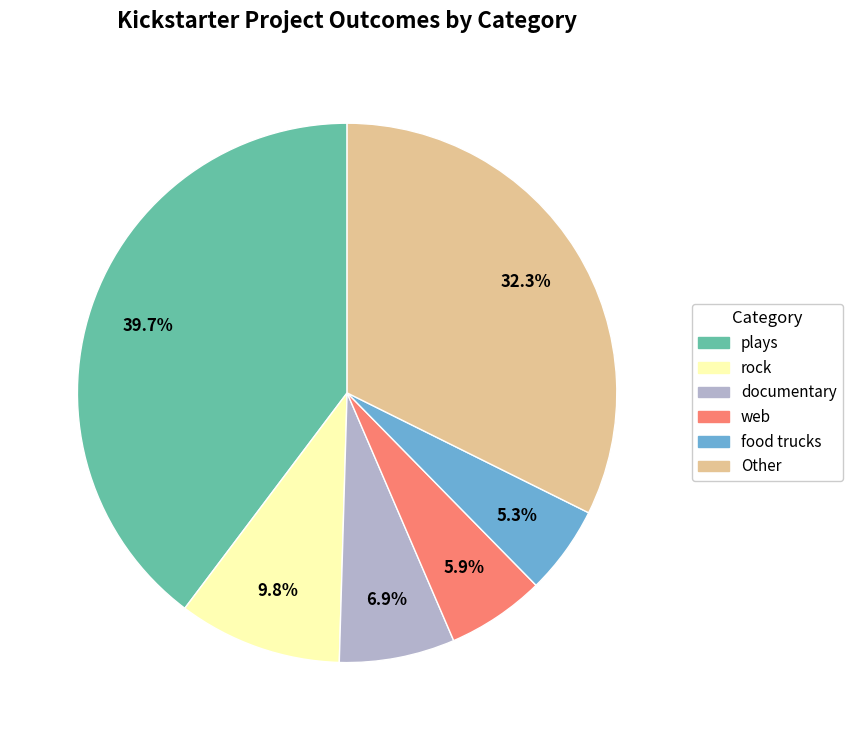

Count the number of slices in the pie.

6